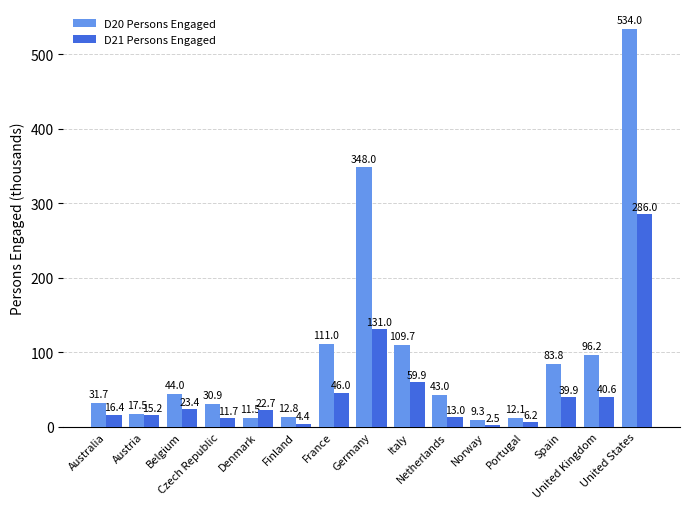

What is the sum of the D20 Persons Engaged values at Finland and Netherlands?

55.8